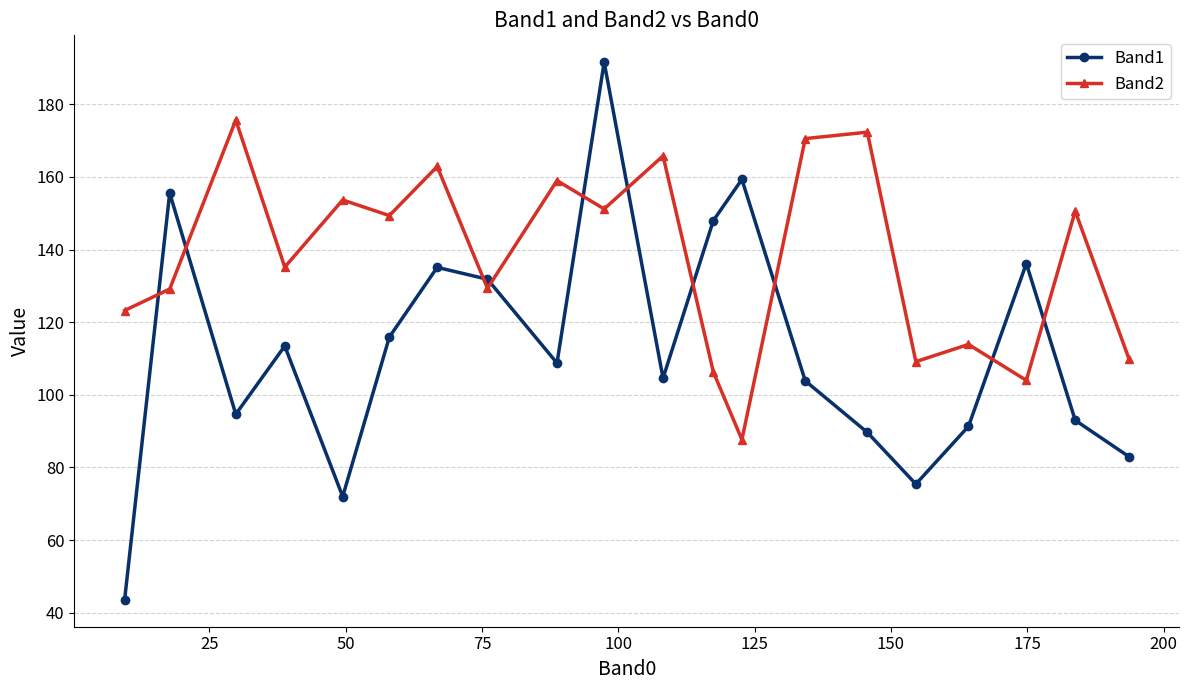

What is the average value of the Band1 series?

112.3